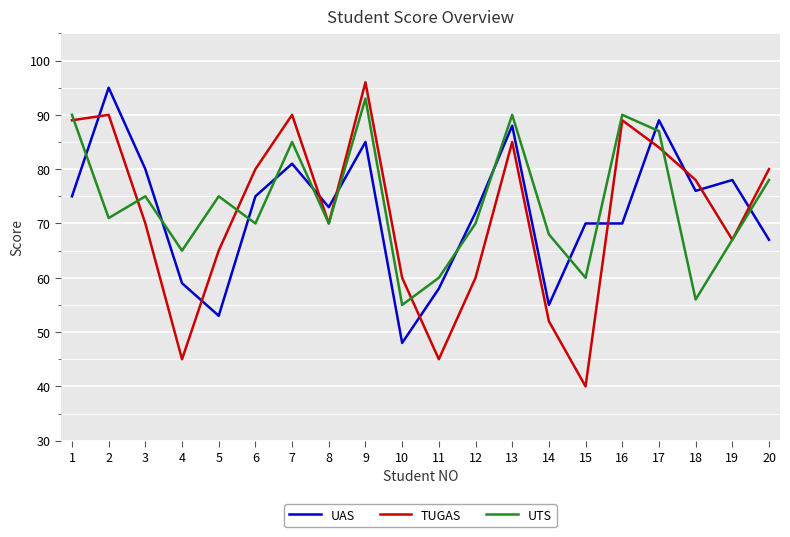

List the series in order of their peak value, highest first.

TUGAS, UAS, UTS